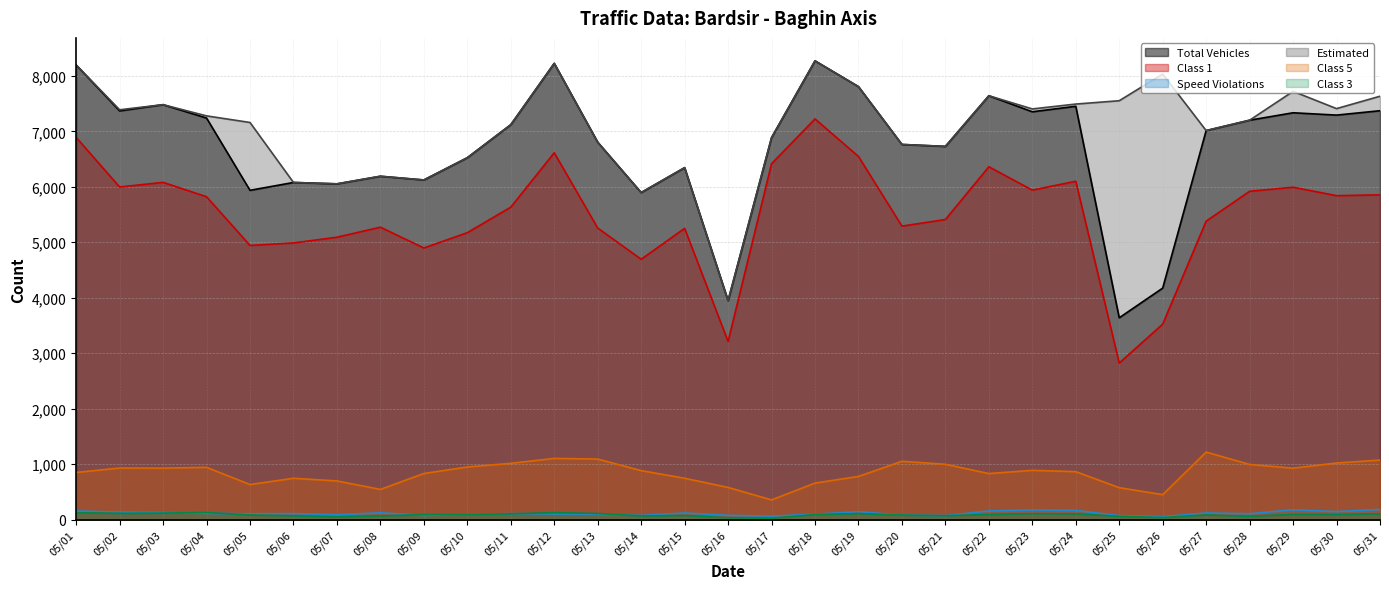

Reading right to left, what are all the values shown in this chart?

Total Vehicles: 7371	7292	7334	7200	7013	4174	3639	7451	7352	7641	6728	6763	7805	8270	6886	3949	6345	5896	6804	8225	7119	6524	6123	6190	6053	6078	5936	7239	7480	7368	8195
Class 1: 5855	5840	5992	5919	5381	3525	2823	6100	5940	6361	5410	5291	6547	7223	6416	3212	5251	4694	5257	6613	5633	5173	4897	5272	5091	4988	4943	5821	6080	5996	6890
Speed Violations: 185	146	179	108	121	55	74	167	175	158	74	83	144	100	64	79	121	78	98	104	110	95	77	125	89	110	107	114	130	137	157
Estimated: 7632	7409	7720	7200	7013	8032	7551	7491	7403	7641	6728	6763	7805	8270	6886	3949	6345	5896	6804	8225	7119	6524	6123	6190	6053	6078	7159	7278	7480	7388	8195
Class 5: 1075	1022	929	996	1219	452	577	866	890	832	999	1053	780	660	357	582	747	885	1093	1105	1016	950	833	546	699	747	634	944	930	931	852
Class 3: 106	93	96	61	86	38	60	105	108	94	71	83	110	93	26	34	76	68	112	127	106	92	91	67	52	69	85	130	118	114	126